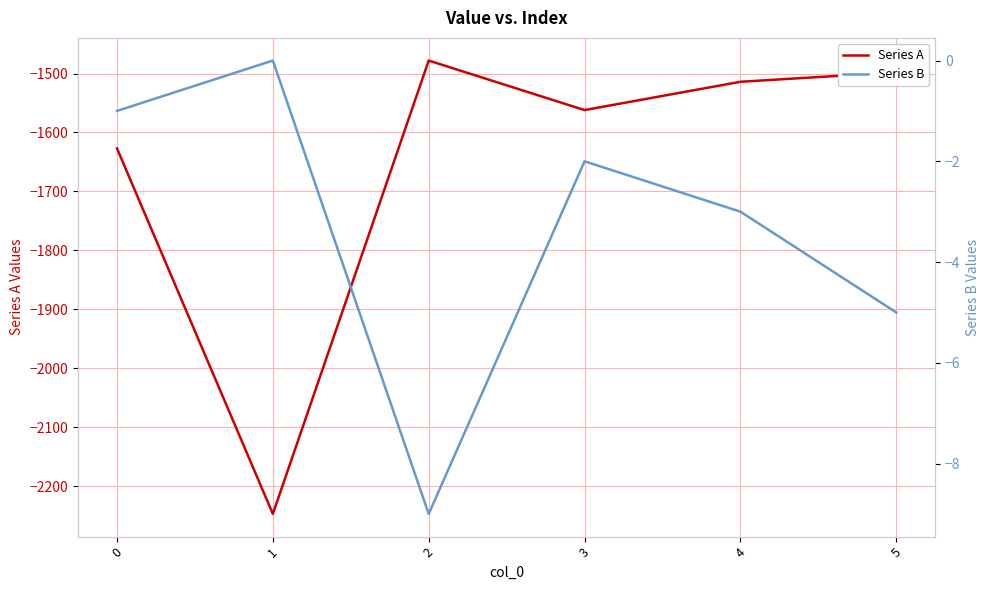

Does the chart display data point markers on the line(s)?

No